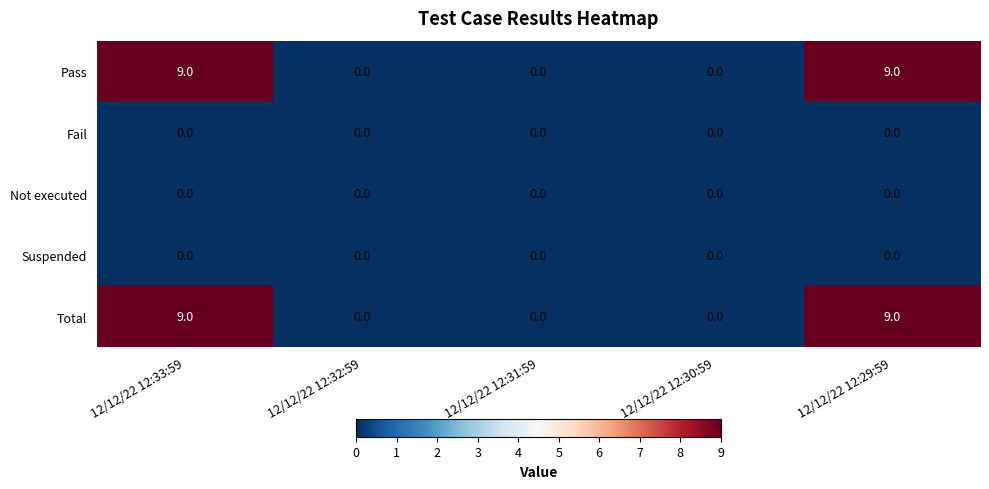

Reading right to left, transcribe all the data shown in this chart.

Pass: 9	0	0	0	9
Fail: 0	0	0	0	0
Not executed: 0	0	0	0	0
Suspended: 0	0	0	0	0
Total: 9	0	0	0	9